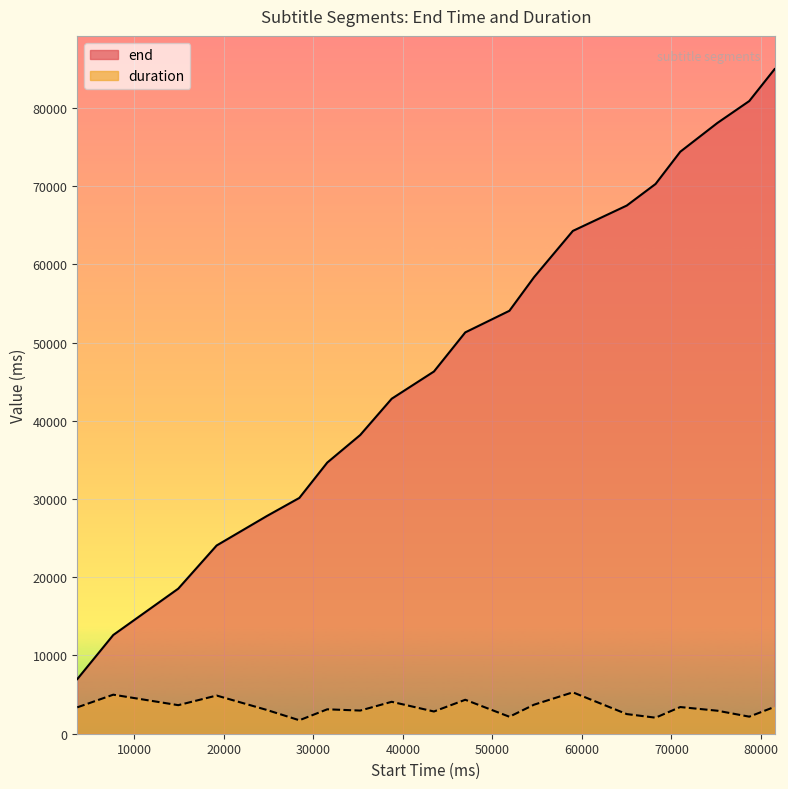

How many lines are shown in the chart?

2